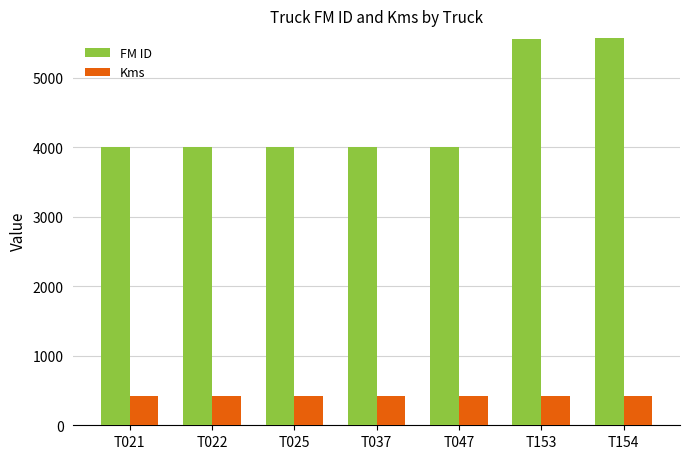

What is the highest value of the FM ID series?

5575